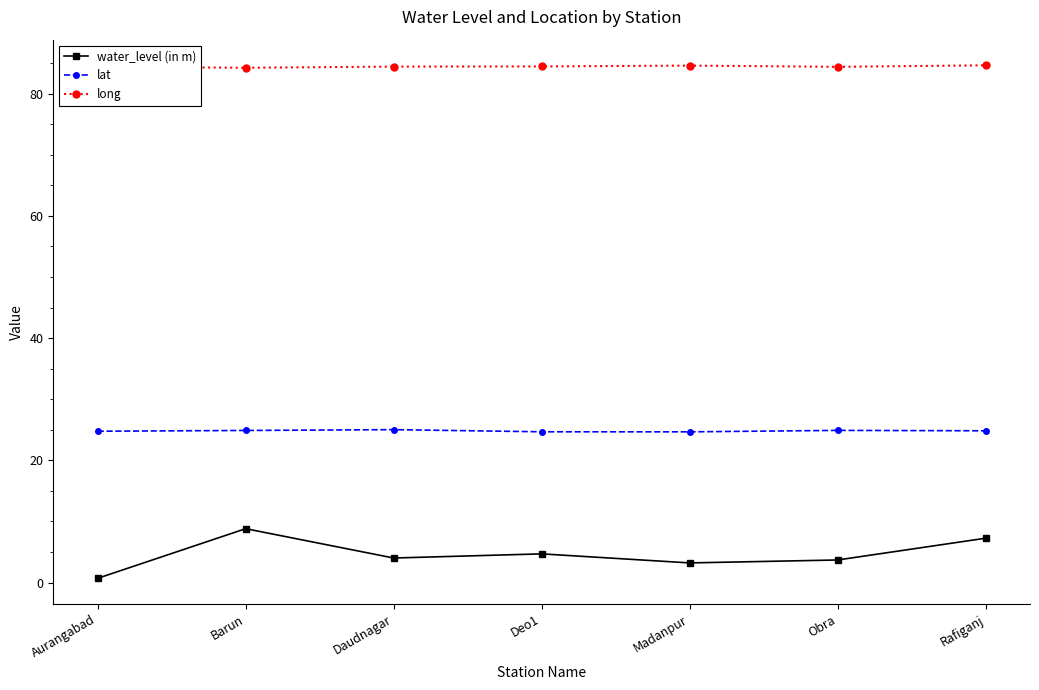

True or false: long and lat intersect in this chart.

False